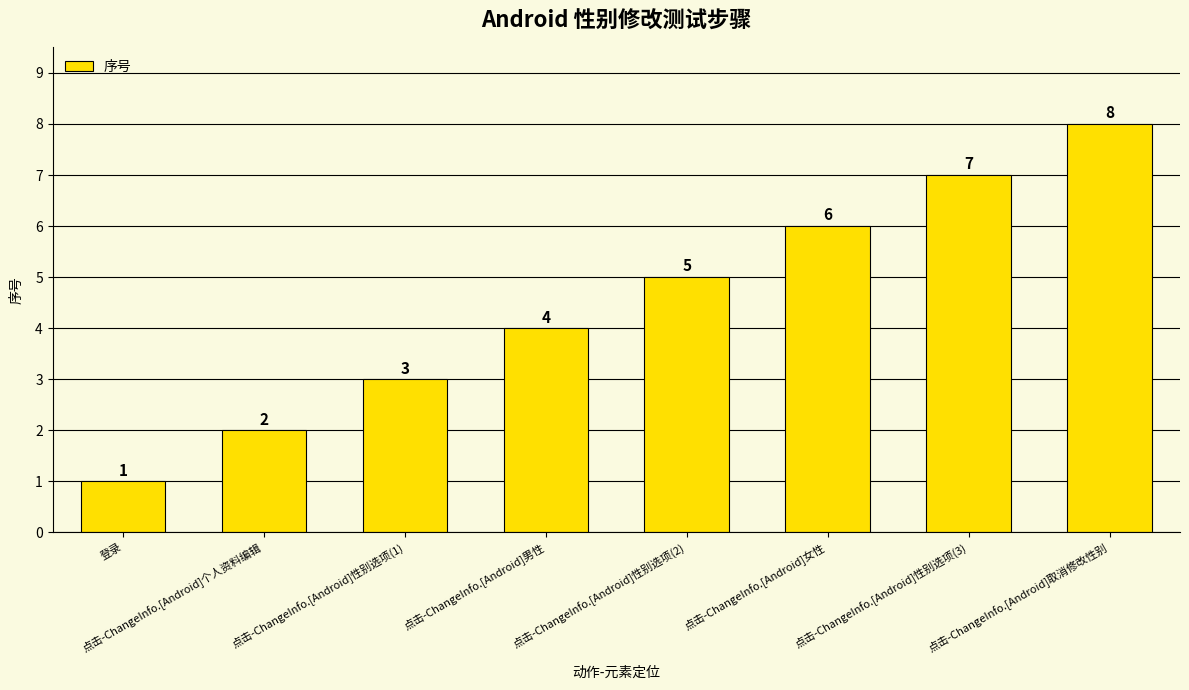

How many categories are shown in the chart?

8